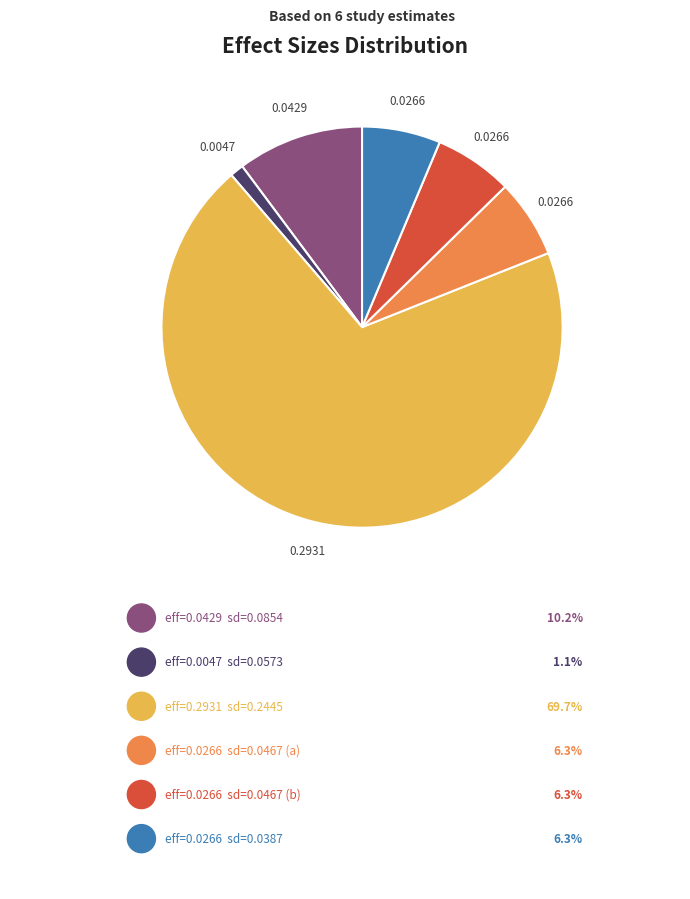

Is there a majority slice in this chart?

Yes